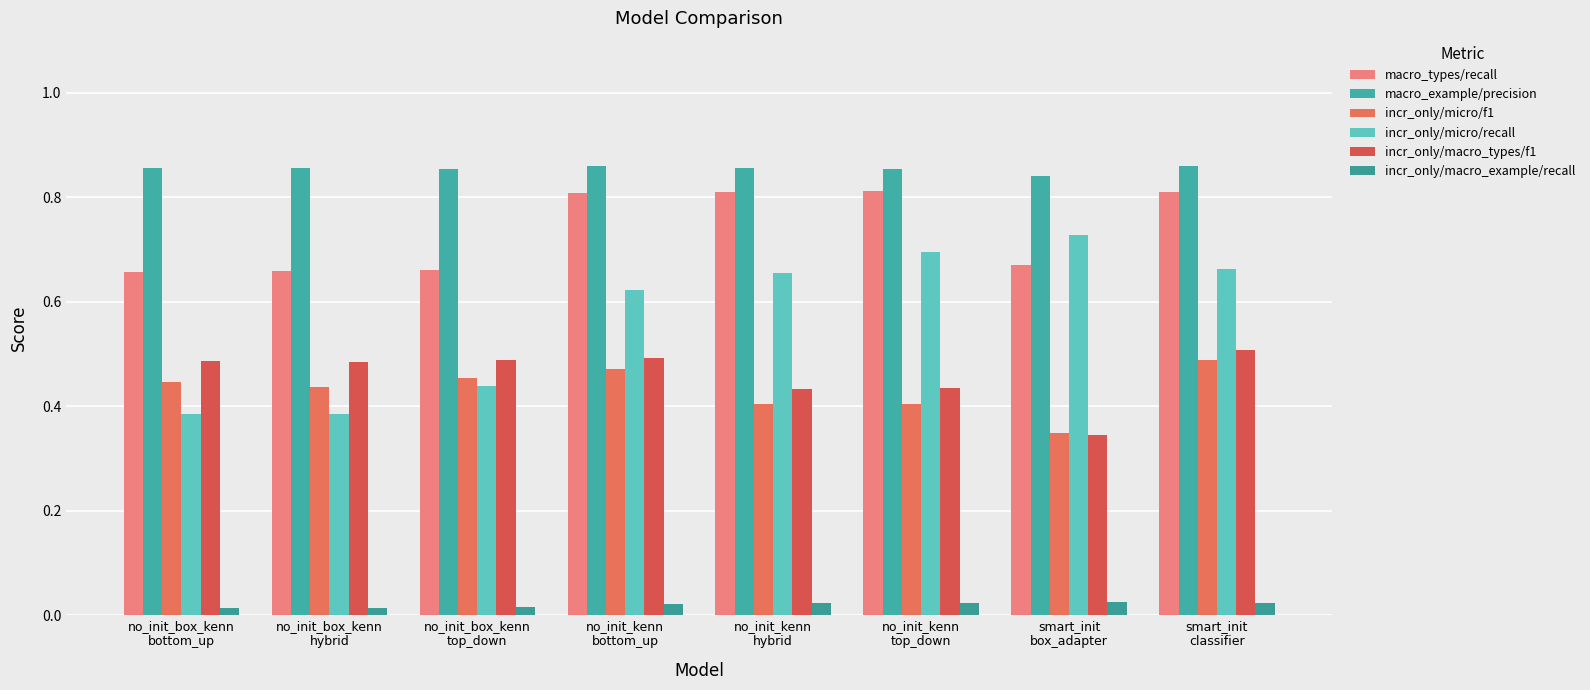

At how many categories does at least one series exceed 0?

8